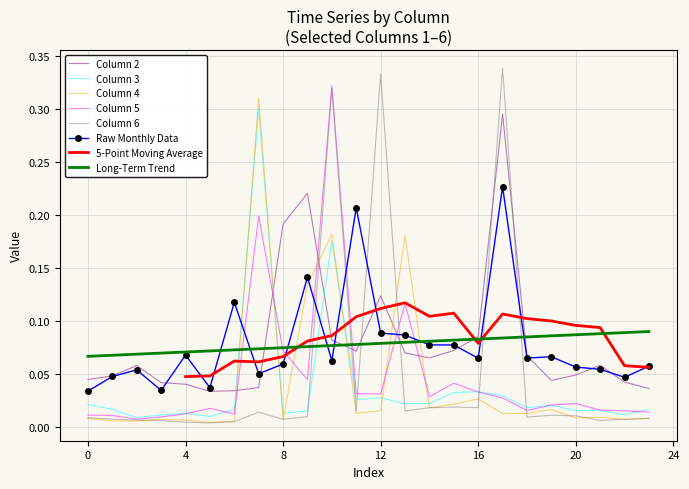

After their last crossing, which series has the higher values: Column 3 or Column 2?

Column 2